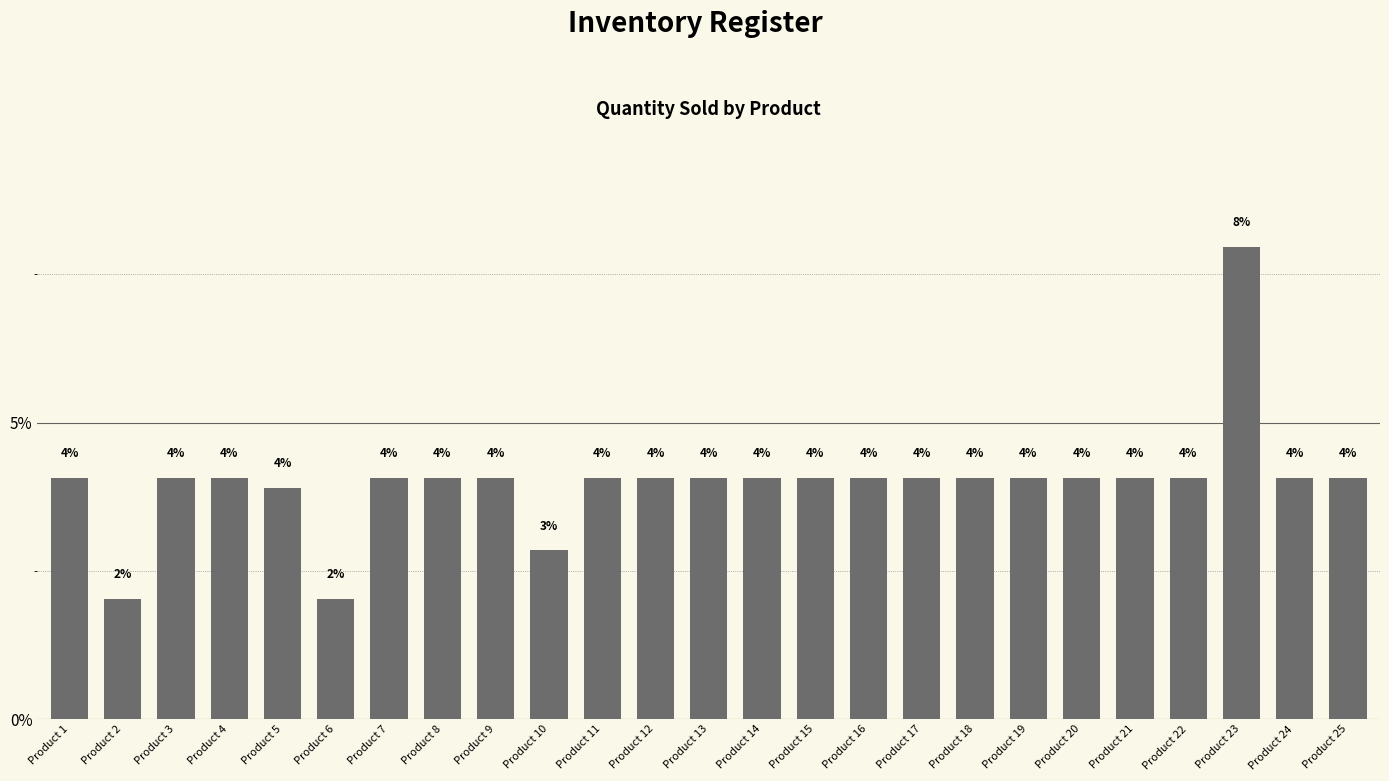

The chart shows a value of 3.1 at Product 2. True or false?

False